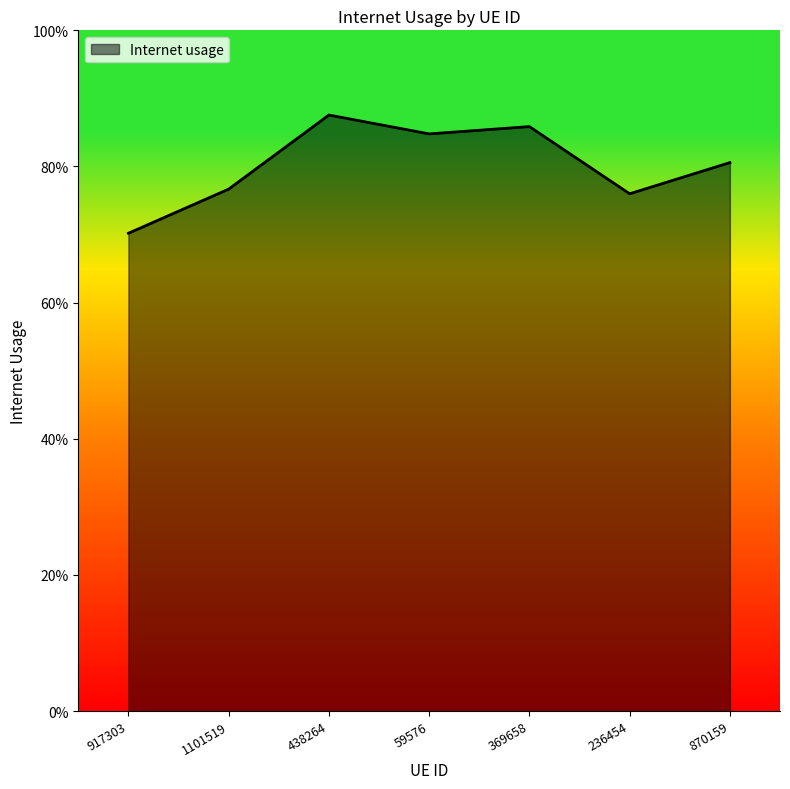

Rank the categories by value from lowest to highest.

917303, 236454, 1101519, 870159, 59576, 369658, 438264